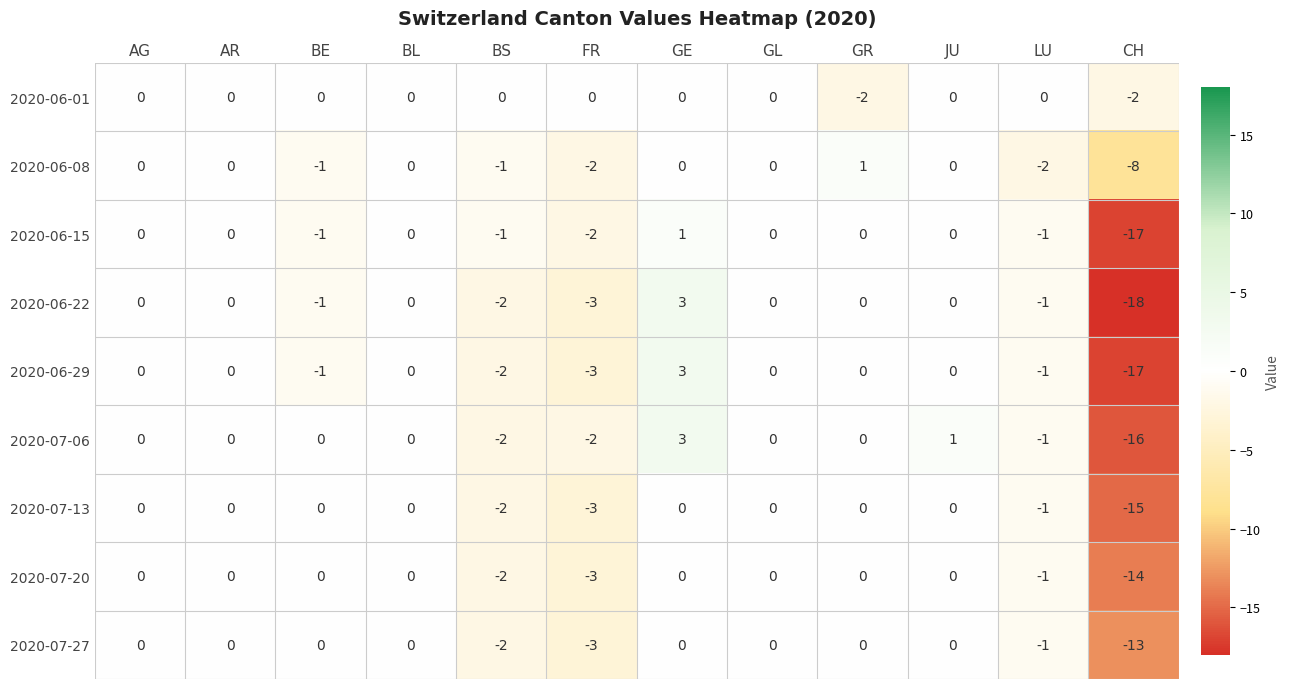

Is it true that 2020-06-15 equals -10 at CH?

False